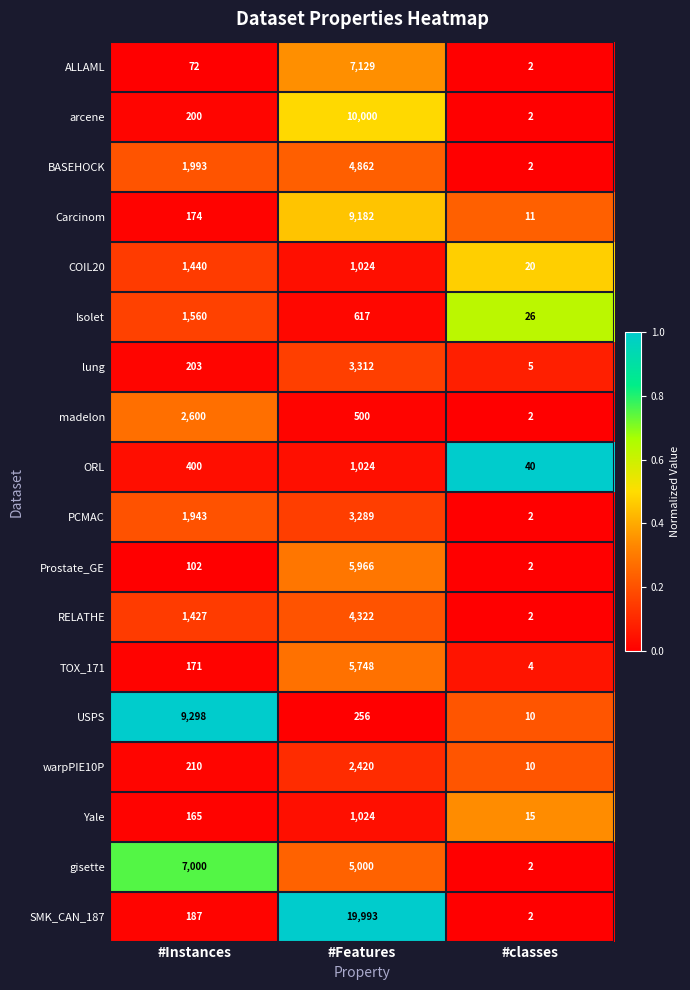

Which category has the highest value in the ALLAML series?

#Features